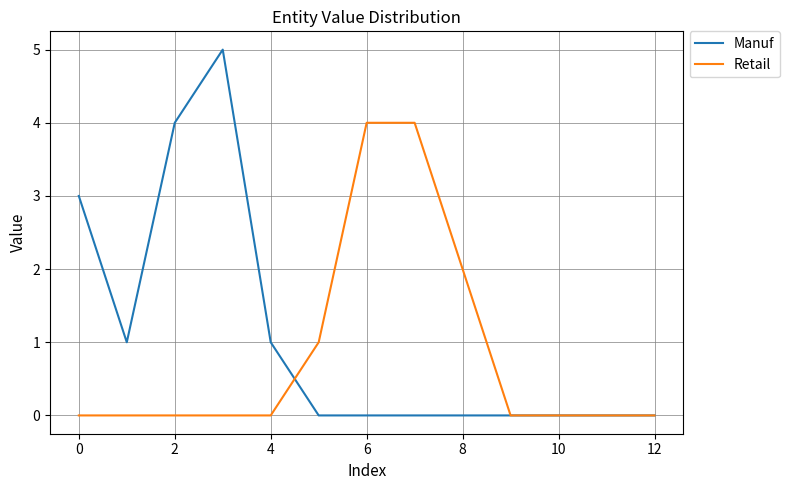

What are all the series names shown in the legend?

Manuf, Retail